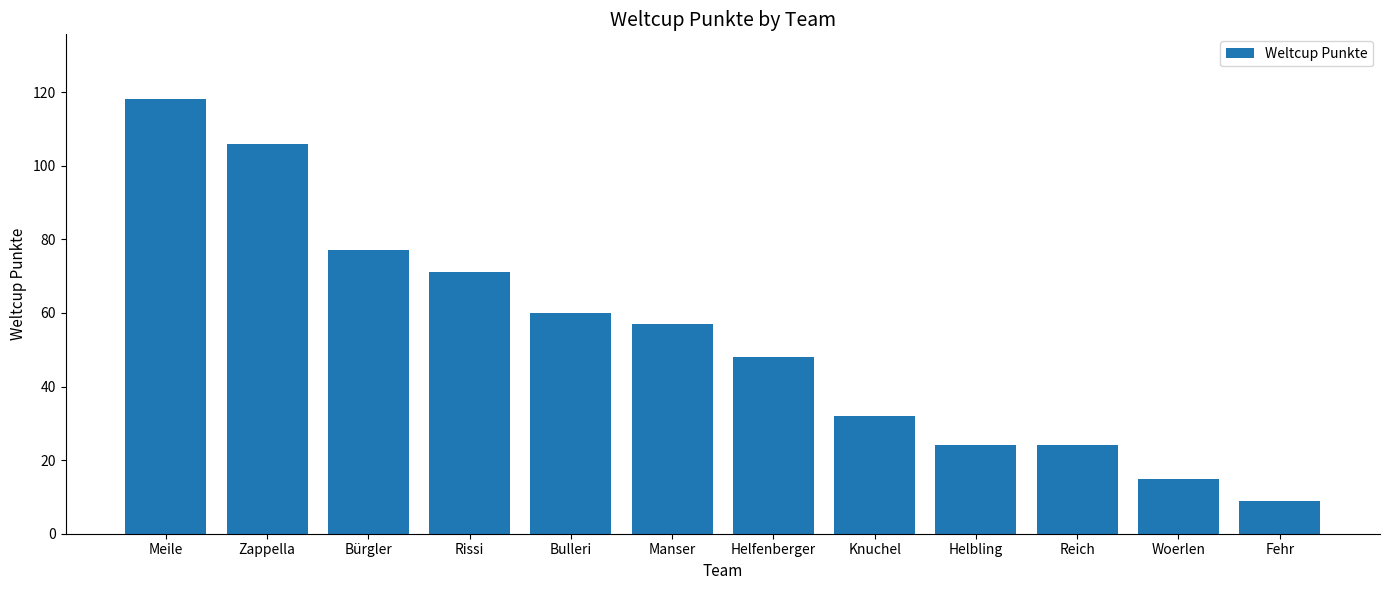

How many values are below 57?

6